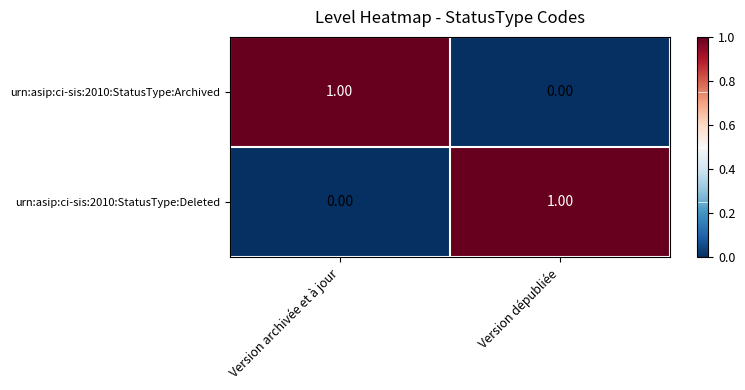

At Version archivée et à jour, list the series in order from largest to smallest.

urn:asip:ci-sis:2010:StatusType:Archived, urn:asip:ci-sis:2010:StatusType:Deleted